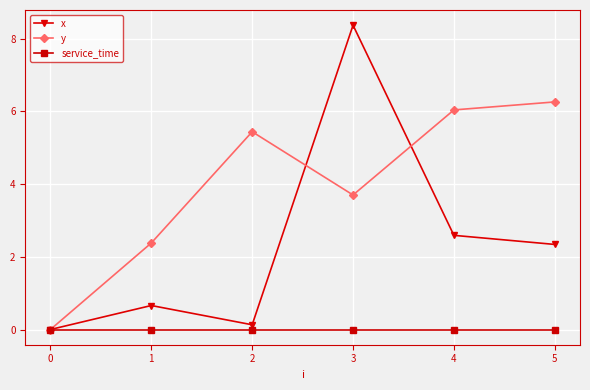

Is it true that service_time equals 0.0 at 3?

True